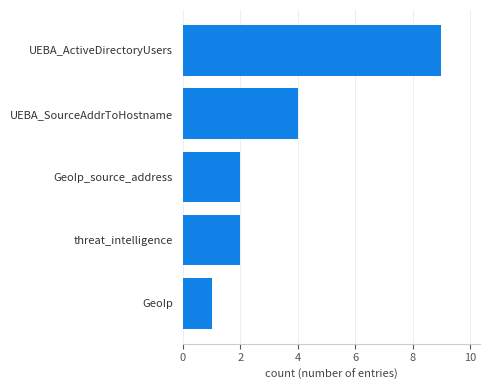

Where is the data nearest to the value 5?

UEBA_SourceAddrToHostname